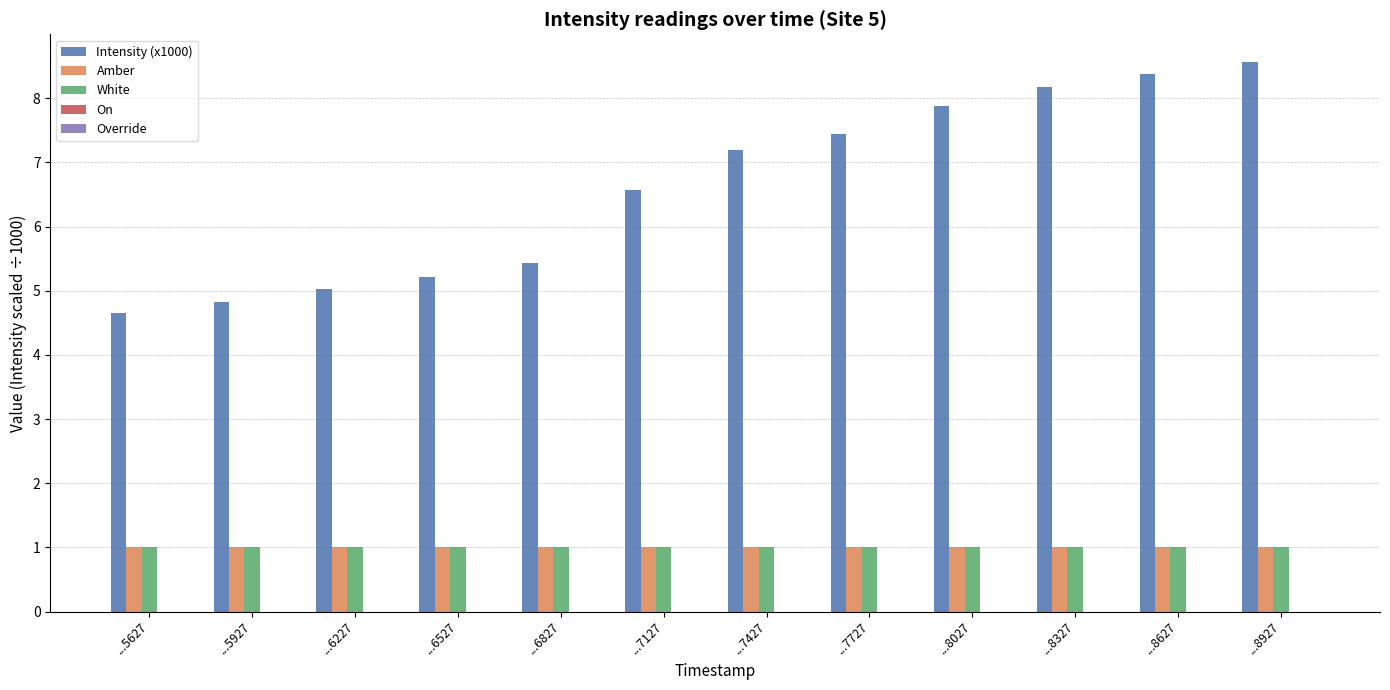

Is the value of Intensity (x1000) at ...8027 greater than the value of White at ...8327?

Yes